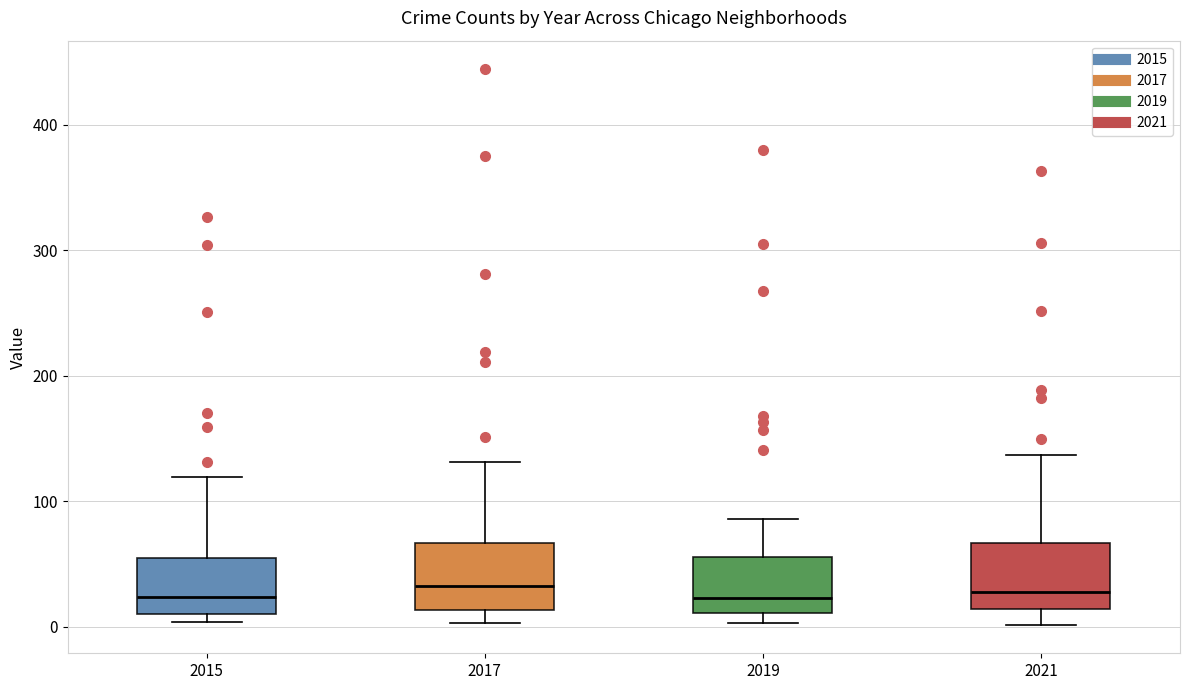

Reading left to right, transcribe this box plot: for each box, give where its median line is, the range the box spans, and where its two whiskers end, as read against the y-axis. The values are not printed on the chart, so give them approximately, as read against the axis.

2015: median 20, box 10 to 50, whiskers 0 to 120
2017: median 30, box 10 to 70, whiskers 0 to 130
2019: median 20, box 10 to 60, whiskers 0 to 90
2021: median 30, box 10 to 70, whiskers 0 to 140